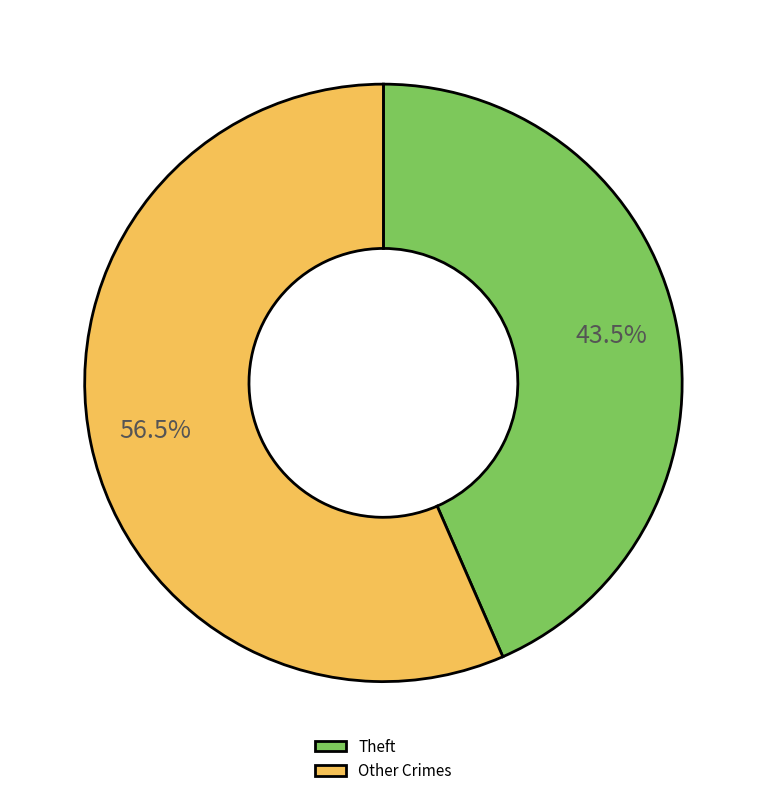

Does any single category account for the majority?

Yes